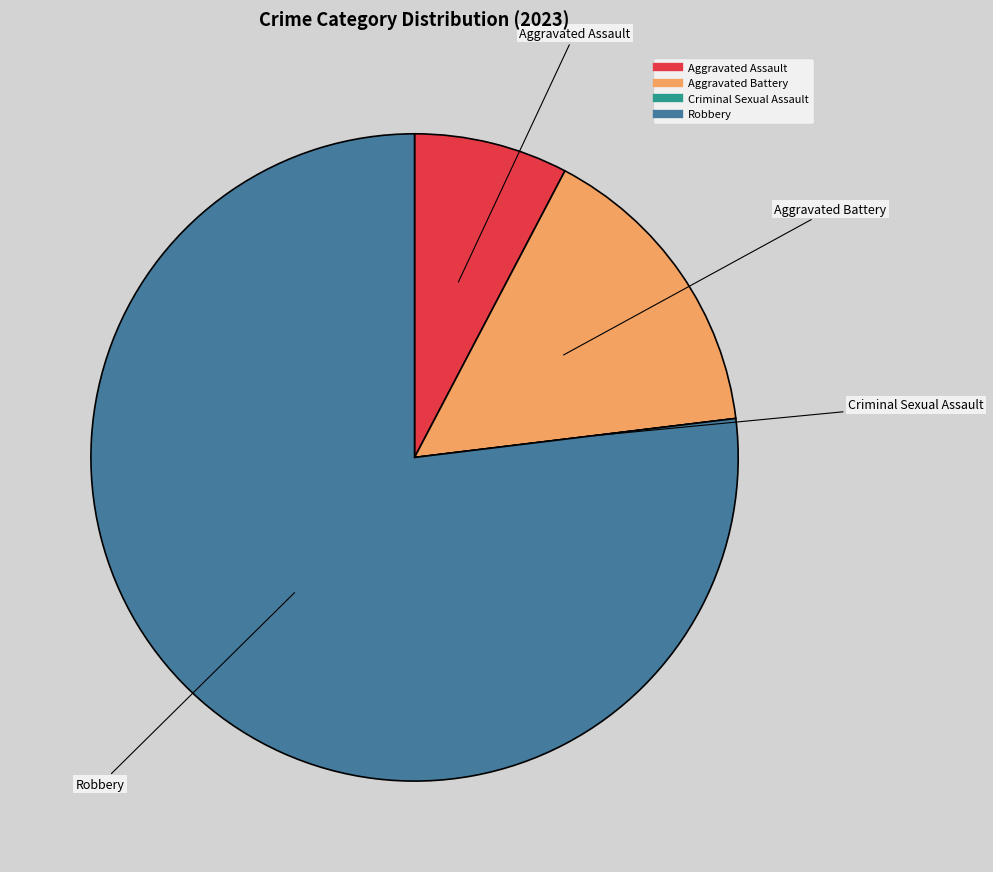

Does any single category account for the majority?

Yes